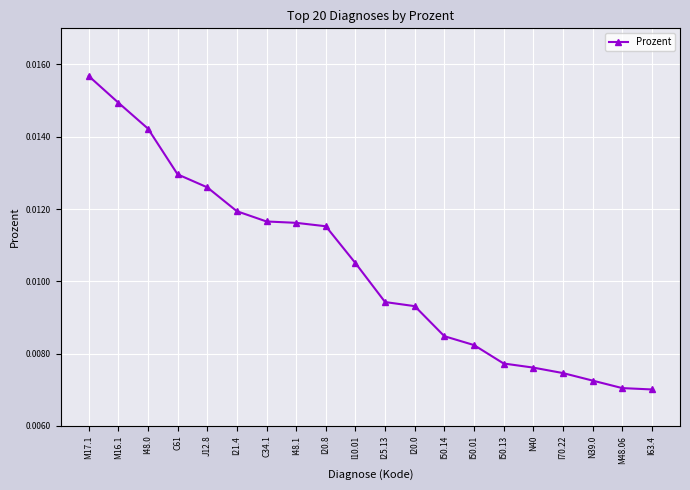

What is the label of the 16th point from the left?

N40